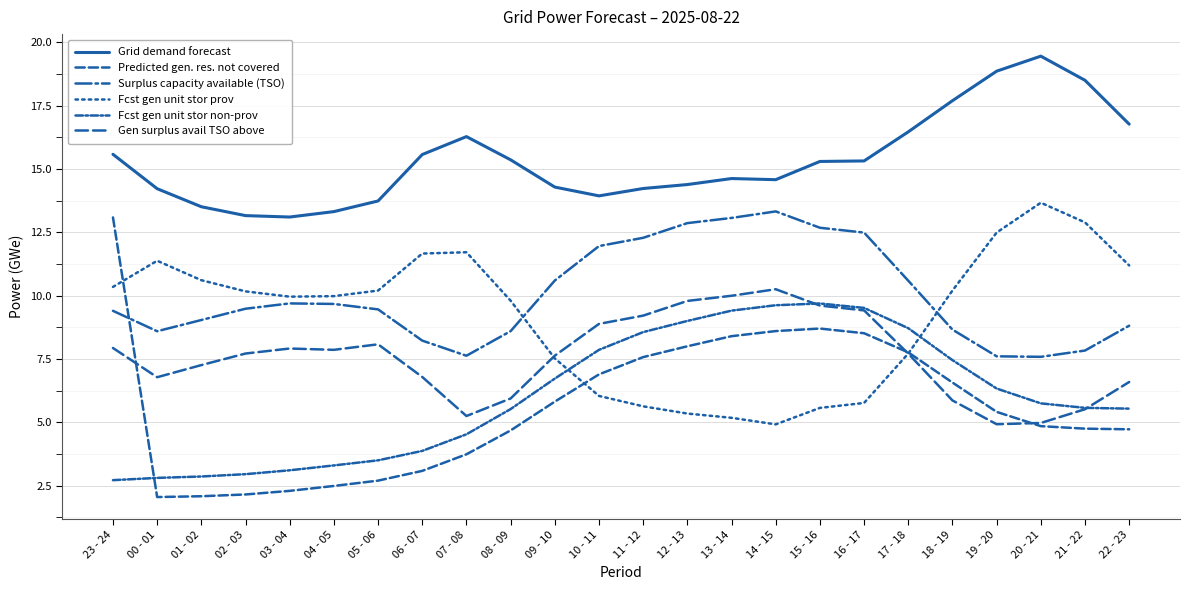

What is the spread (max minus min) of values at 13 - 14?

9.4